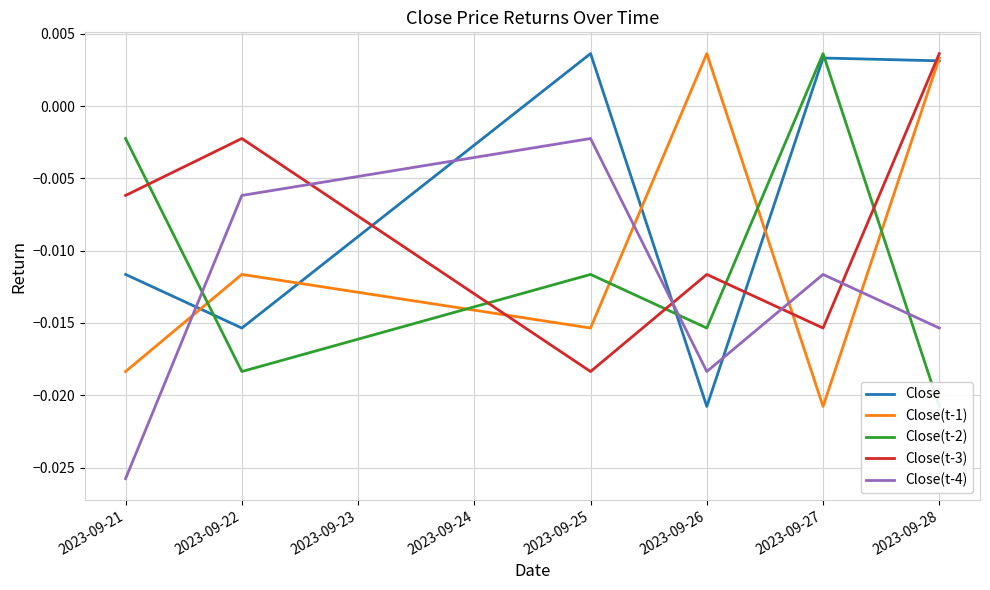

Which category has the lowest value in the Close series?

2023-09-26